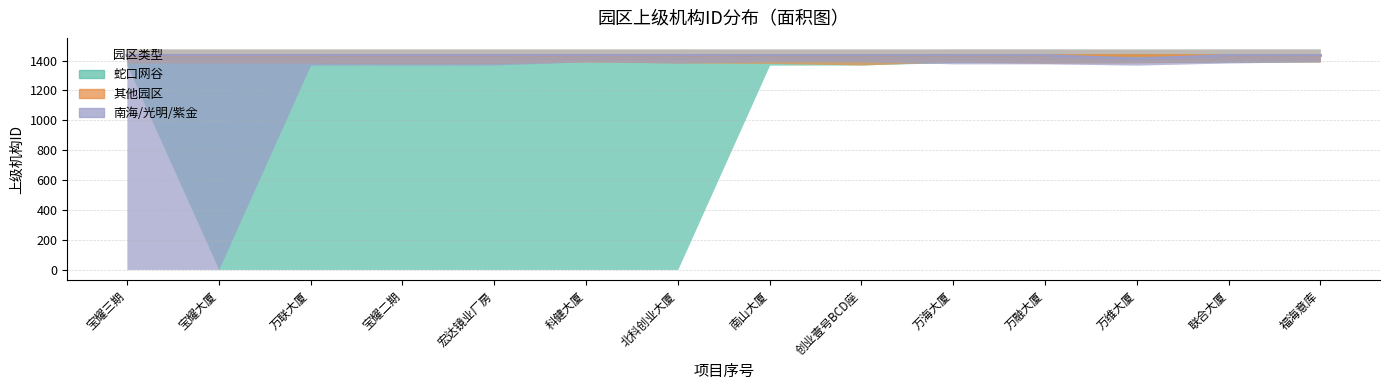

Count the number of data series in this chart.

3